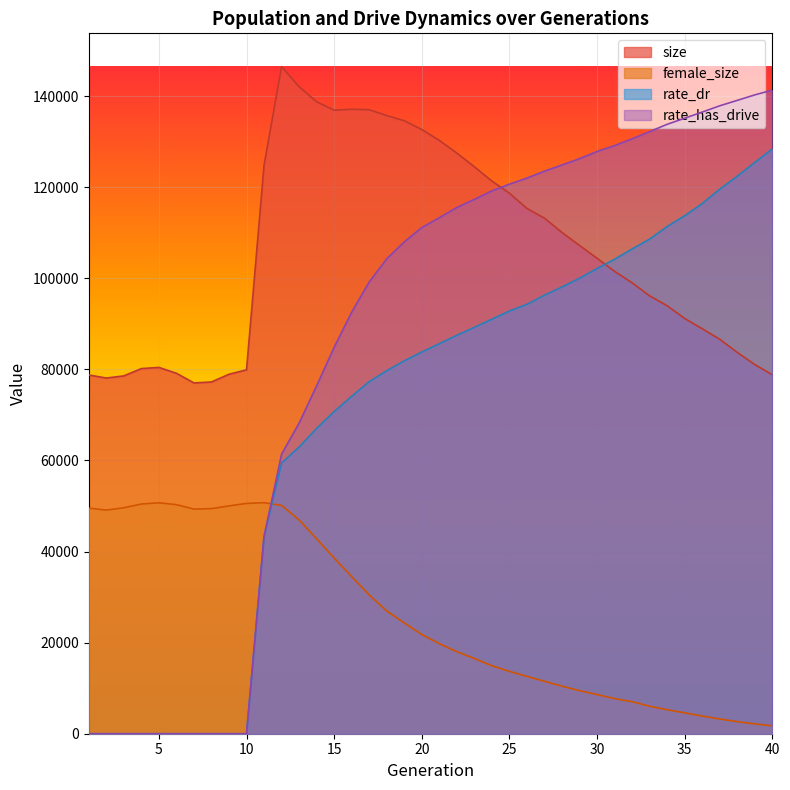

Which category has the highest value across all series?

12